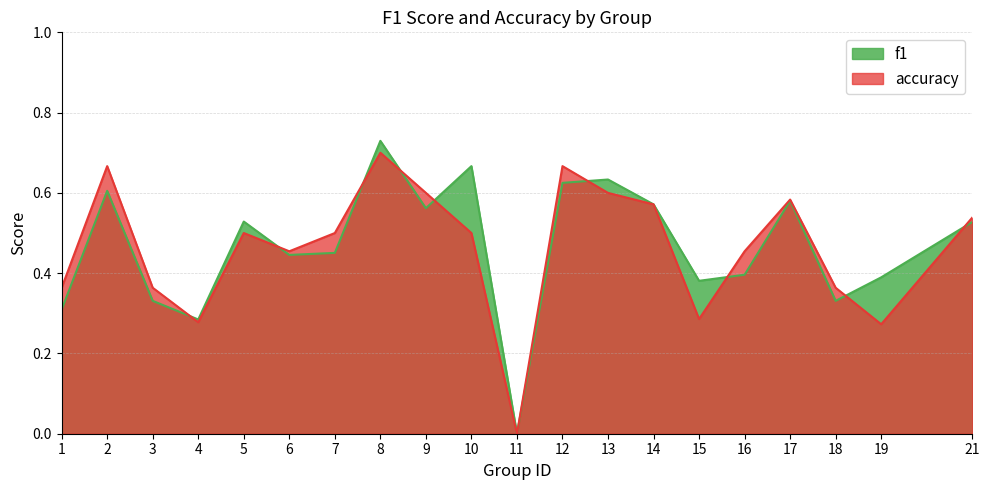

What is the spread (max minus min) of values at 16?

0.1